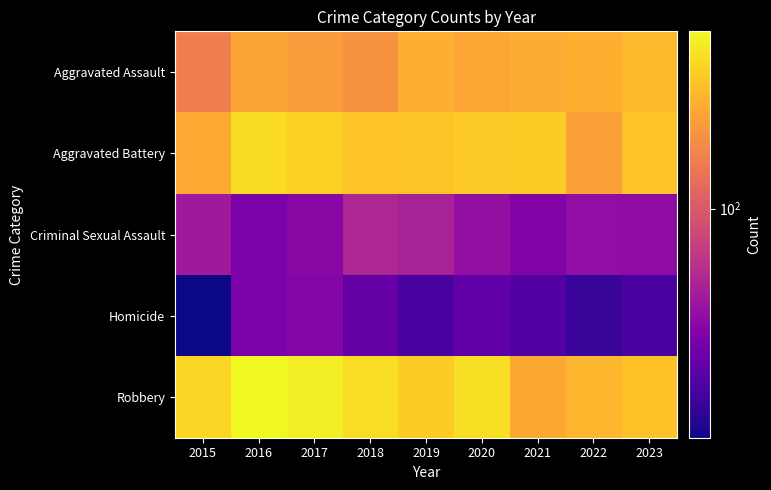

At which category is the sum across all series the highest?

2016